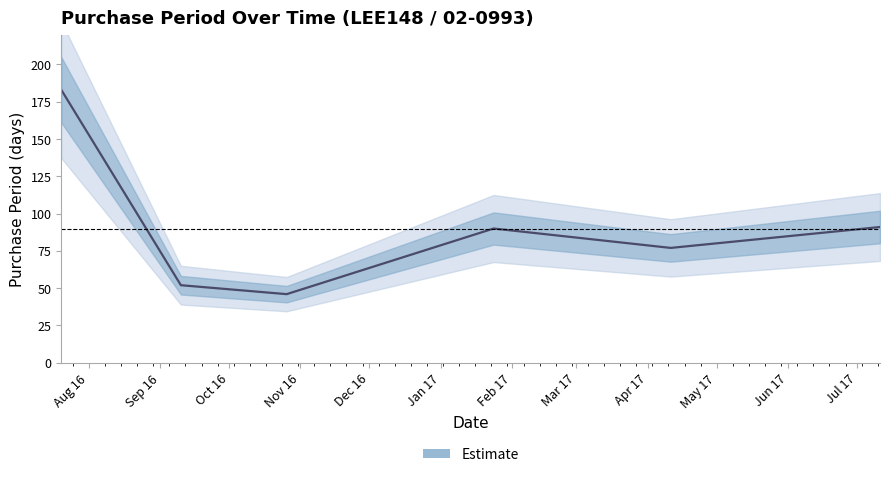

What is the lowest value of the Estimate series?

46